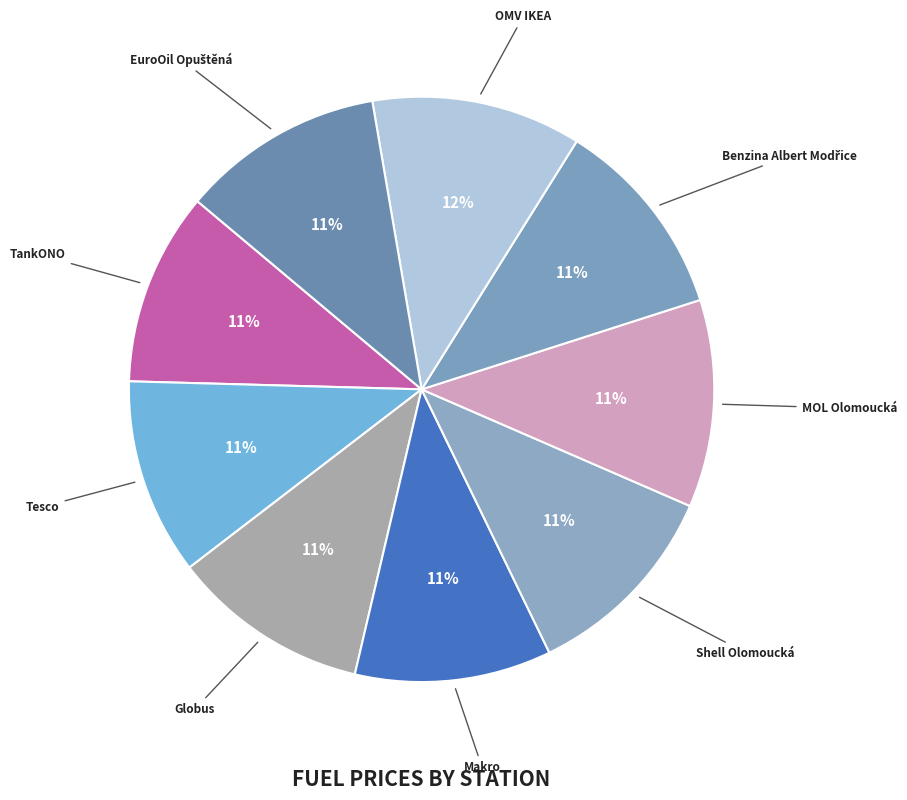

To the nearest percent, what percentage of the pie is OMV IKEA?

12%